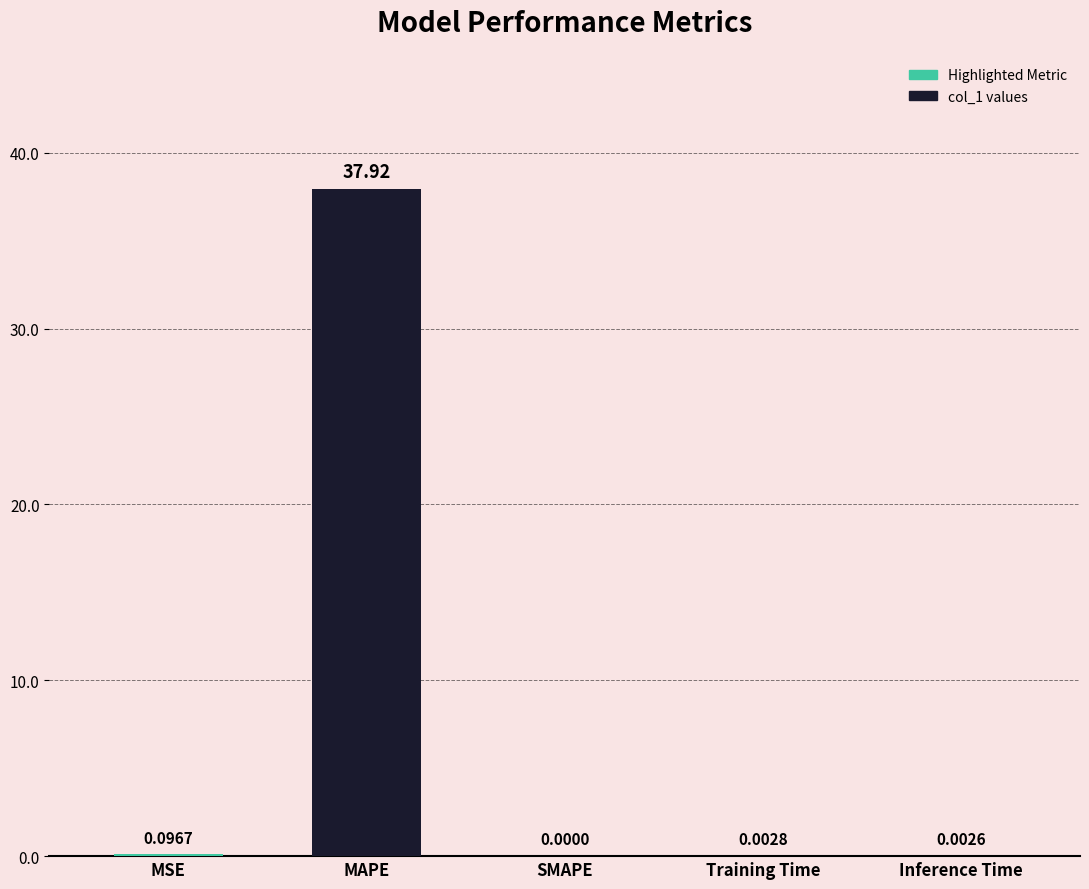

How many data points does each series have?

5